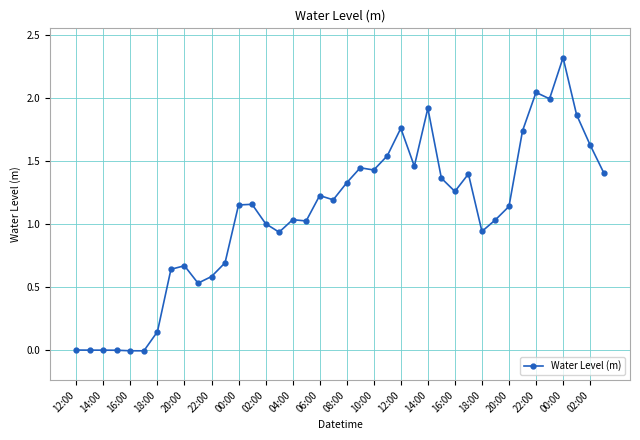

What is the difference between the maximum and minimum values?

2.3